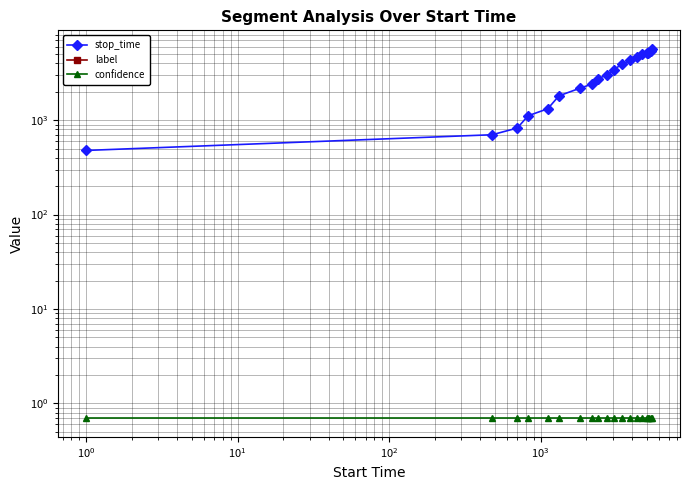

True or false: confidence has a value of 0.4 at 12.

False